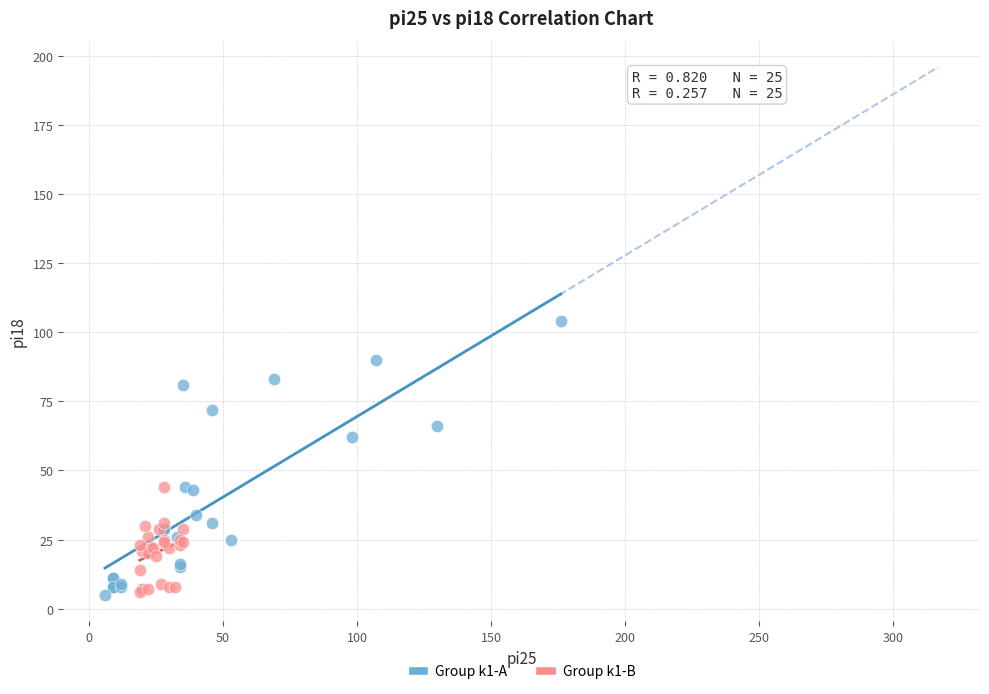

Which series has the largest Y range (max minus min)?

Group k1-A